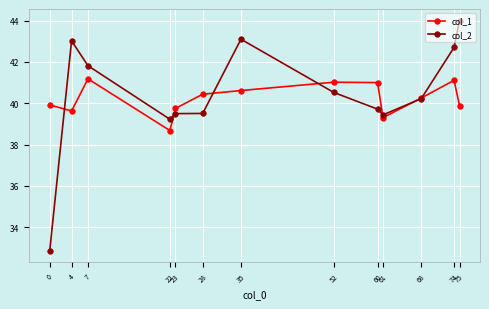

Where do col_2 and col_1 first cross each other?

0 and 4